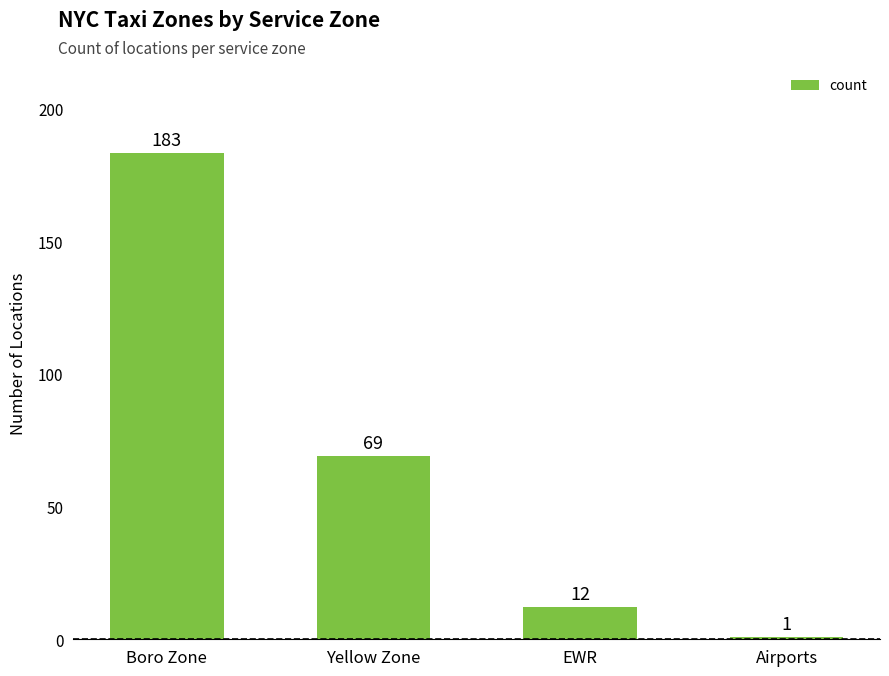

The chart shows a value of 1 at Airports. True or false?

True